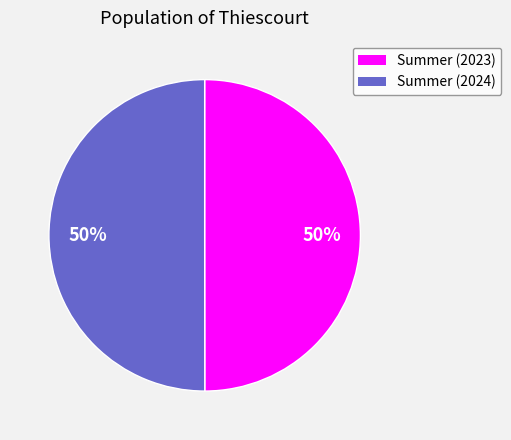

True or false: Summer (2024) accounts for 50% of the total.

True